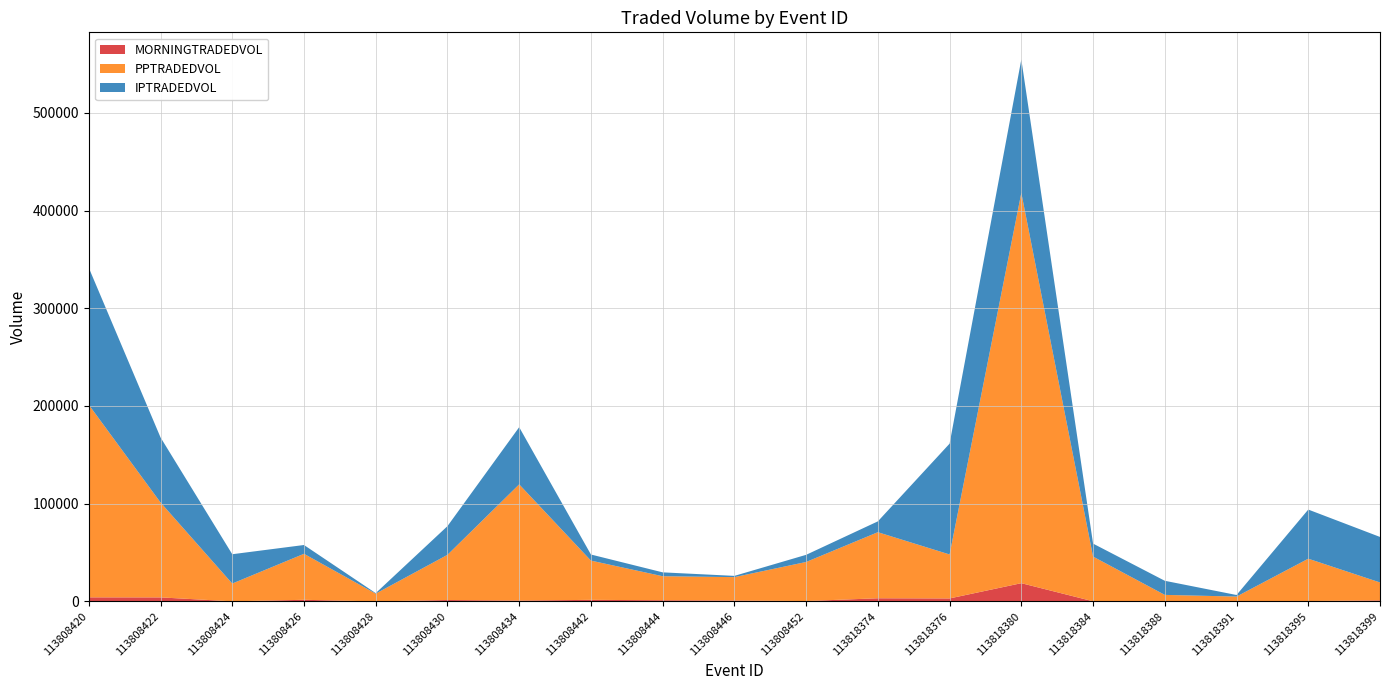

Reading left to right, transcribe all the data shown in this chart.

MORNINGTRADEDVOL: 113808420=4158.2	113808422=4113.3	113808424=96.0	113808426=1646.8	113808428=14.0	113808430=1422.3	113808434=839.2	113808442=1601.7	113808444=1191.0	113808446=881.1	113808452=377.2	113818374=3213.1	113818376=3042.8	113818380=18647.1	113818384=132.2	113818388=183.2	113818391=135.4	113818395=390.2	113818399=1052.7
PPTRADEDVOL: 113808420=197084.5	113808422=97158.0	113808424=18177.1	113808426=47066.3	113808428=7930.7	113808430=46230.7	113808434=118946.6	113808442=40160.6	113808444=24578.4	113808446=23967.7	113808452=39960.8	113818374=67606.2	113818376=44991.9	113818380=399420.0	113818384=45729.7	113818388=6490.5	113818391=4811.8	113818395=43315.3	113818399=18340.0
IPTRADEDVOL: 113808420=140190.8	113808422=66577.7	113808424=30003.5	113808426=9000.2	113808428=524.7	113808430=29348.9	113808434=58483.4	113808442=6231.0	113808444=3956.9	113808446=1273.3	113808452=7330.8	113818374=11086.2	113818376=113407.7	113818380=136517.3	113818384=13292.4	113818388=14432.8	113818391=1602.6	113818395=50275.3	113818399=46570.7